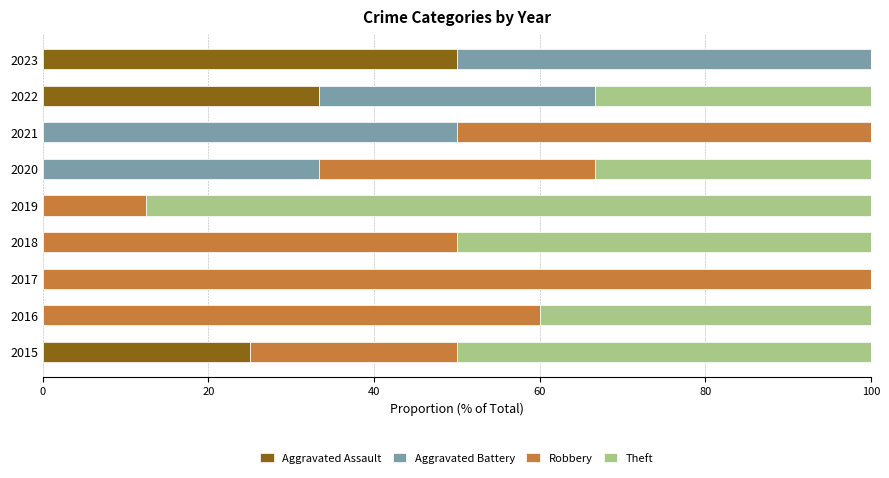

What value does the Aggravated Assault series have at 2023?

50.0